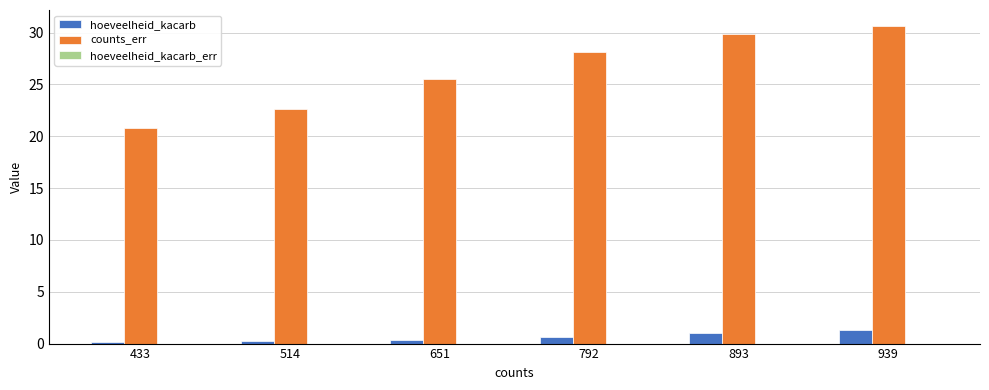

The counts_err series shows 49.7 at 893. True or false?

False